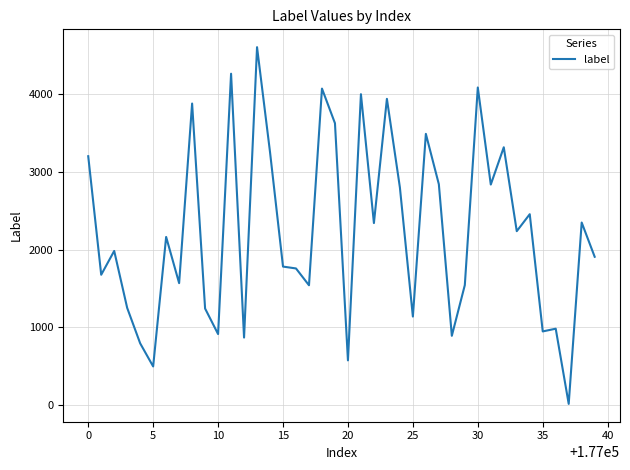

What is the maximum value shown in the chart?

4601